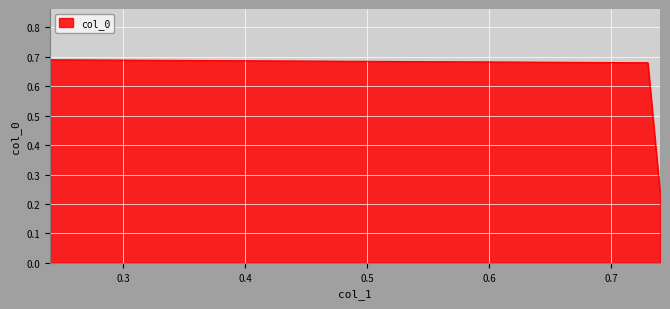

Where is the data nearest to the value 0?

0.24